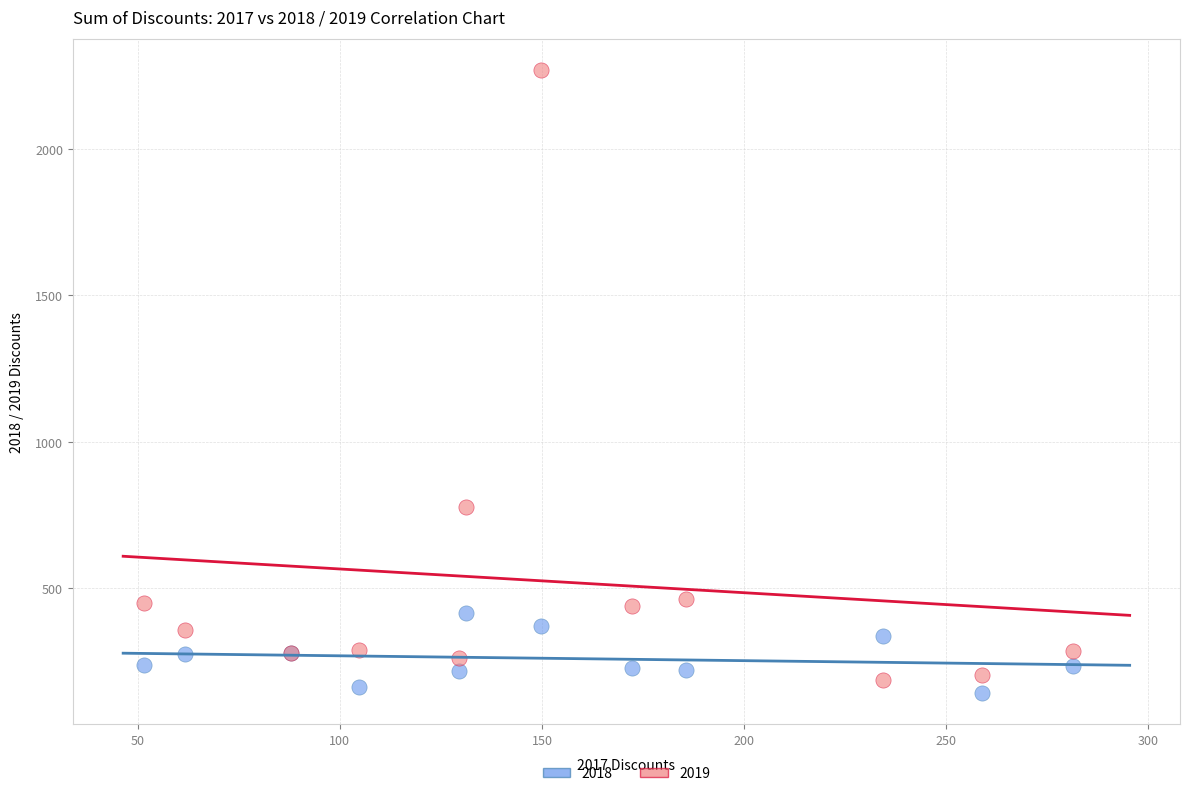

Which series has the largest Y range (max minus min)?

2019